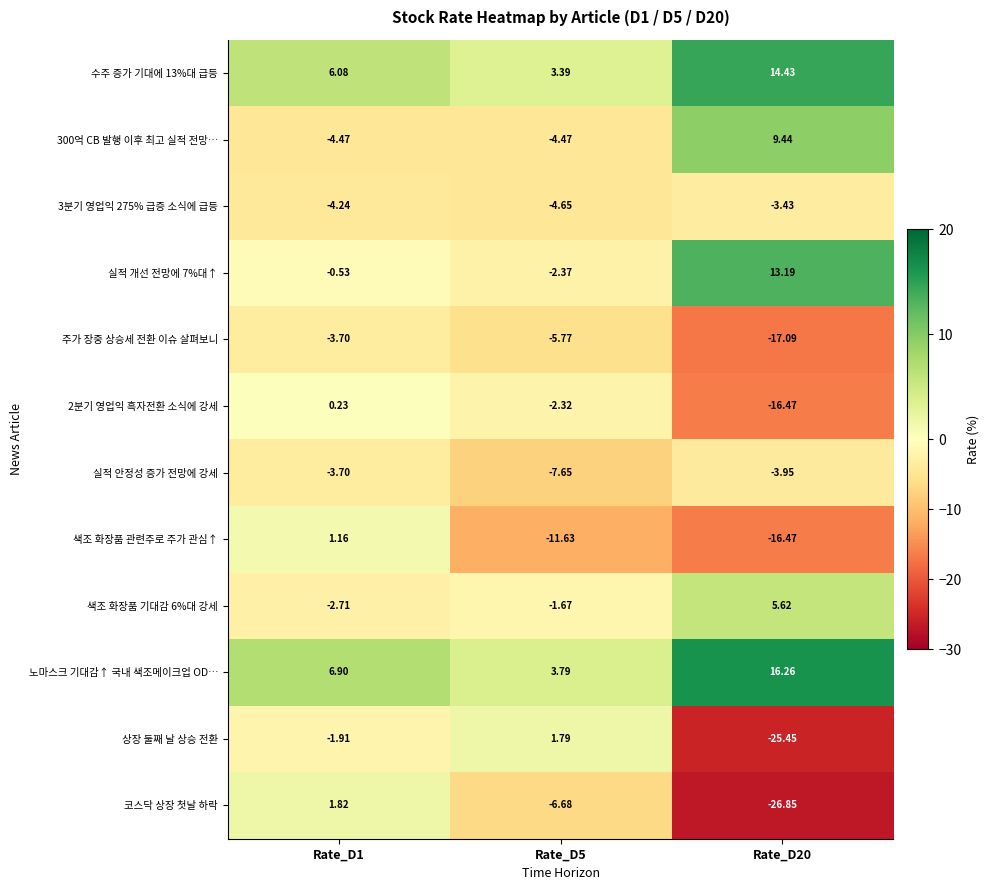

Which series has the largest total across all categories?

노마스크 기대감↑ 국내 색조메이크업 OD…